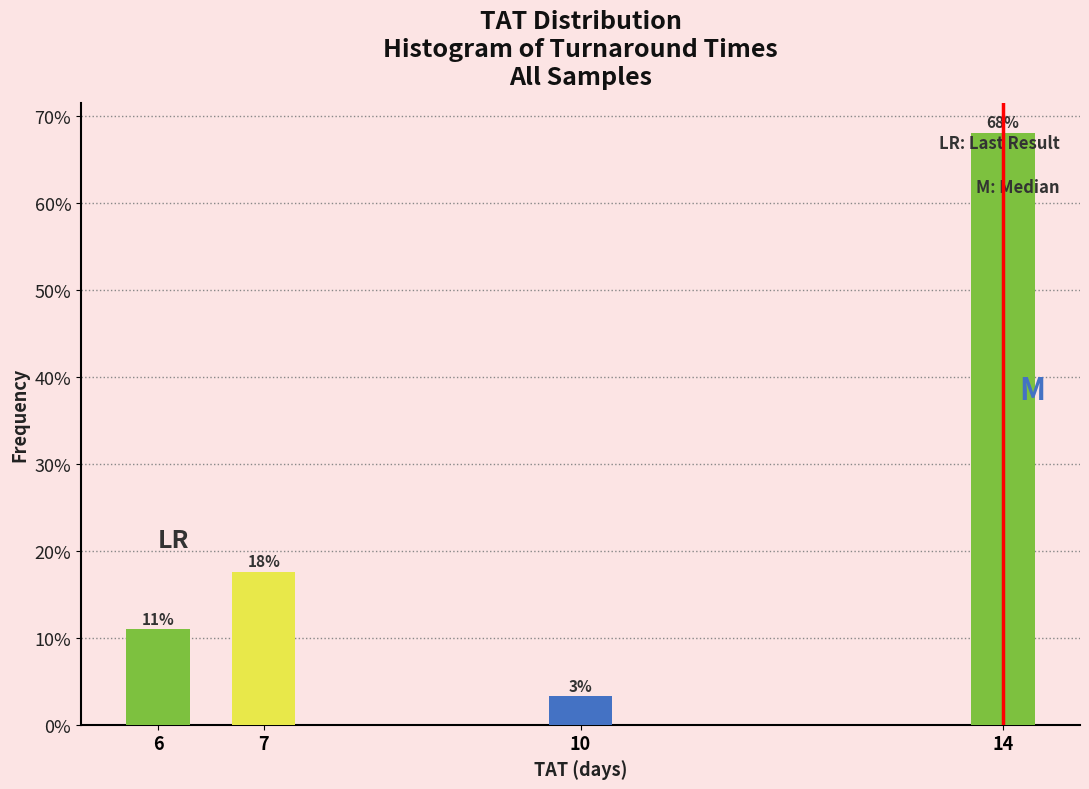

What is the average value?

25.0